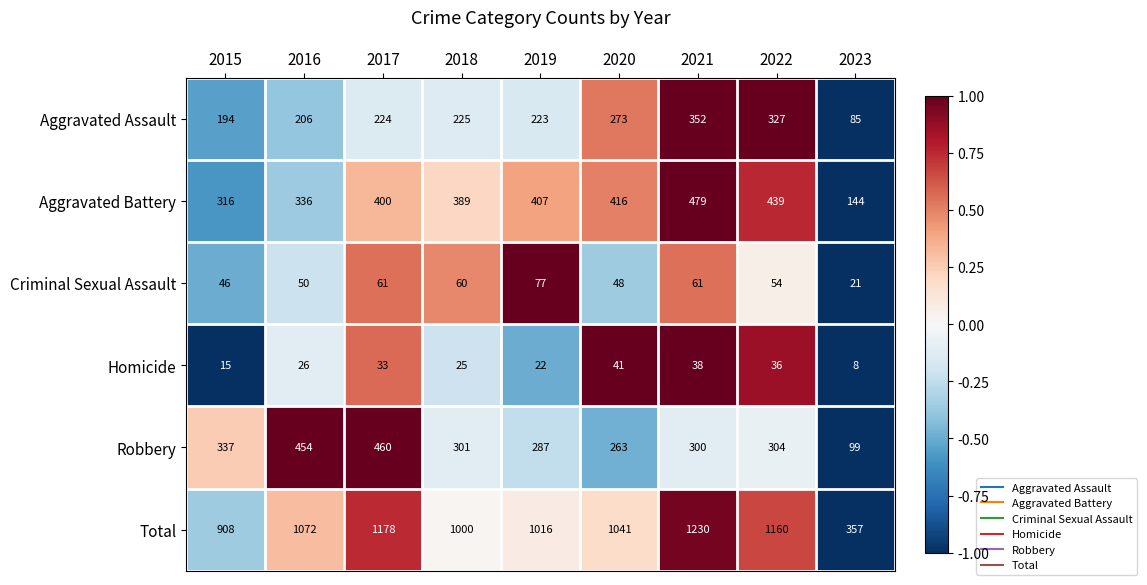

Where is Total nearest to the value 793?

2015